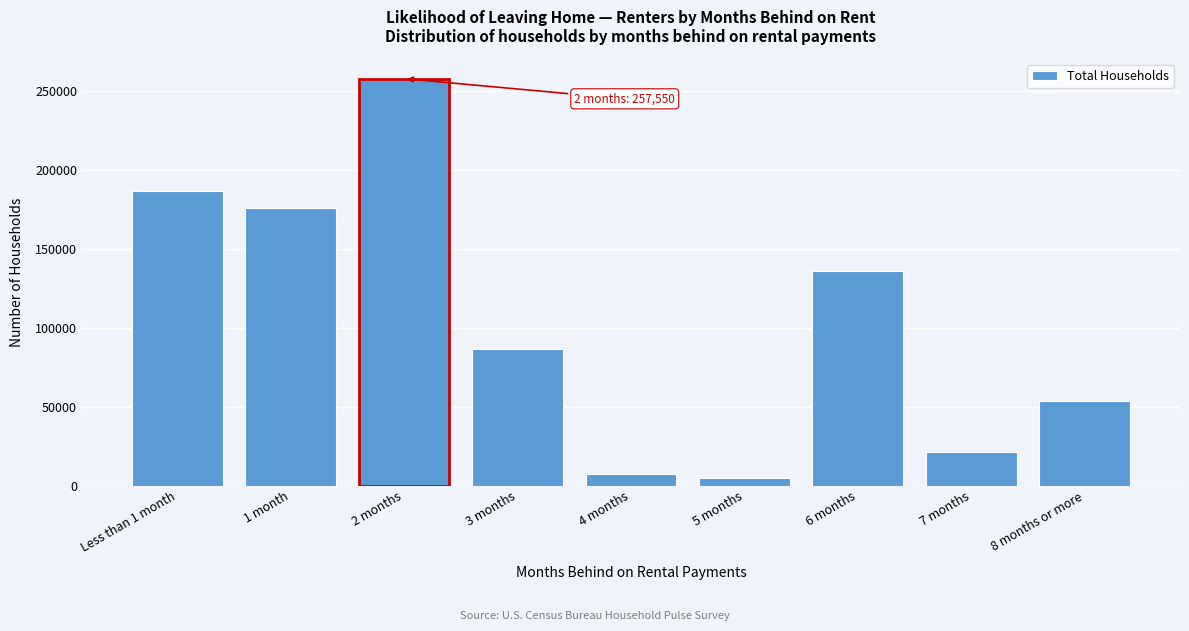

Reading right to left, what are all the values shown in this chart?

8 months or more=53651	7 months=21371	6 months=135589	5 months=4852	4 months=7625	3 months=86435	2 months=257550	1 month=175587	Less than 1 month=186582